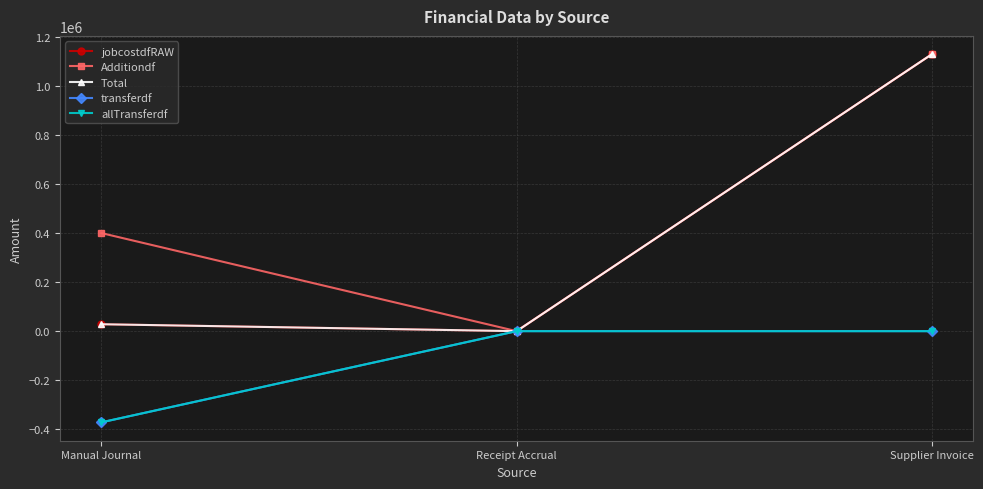

What is the average value of the allTransferdf series?

-124103.2